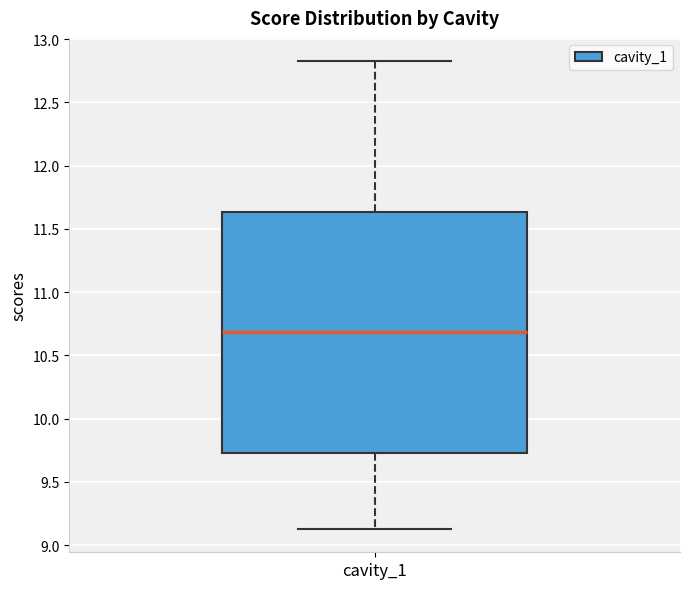

Read this box plot against the y-axis: the position of the median line, the range covered by the box, and the ends of both whiskers. The values are not printed on the chart, so give them approximately, as read against the axis.

median 10.70, box 9.75 to 11.65, whiskers 9.15 to 12.80